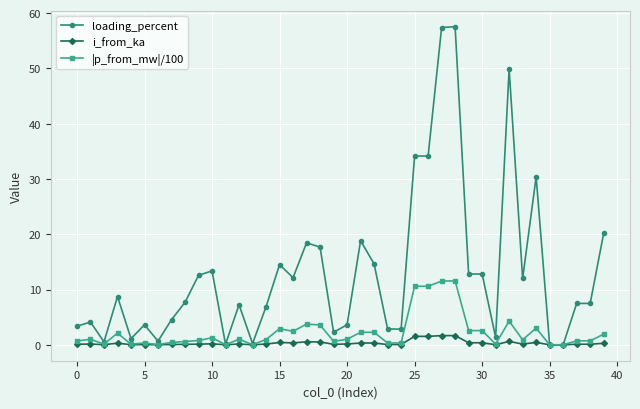

Which series has the largest range (max minus min)?

loading_percent